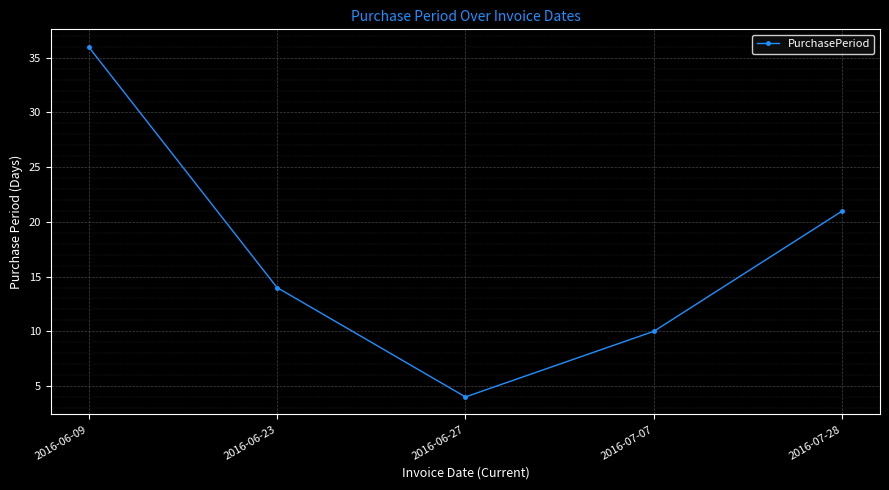

What is the greatest value displayed?

36